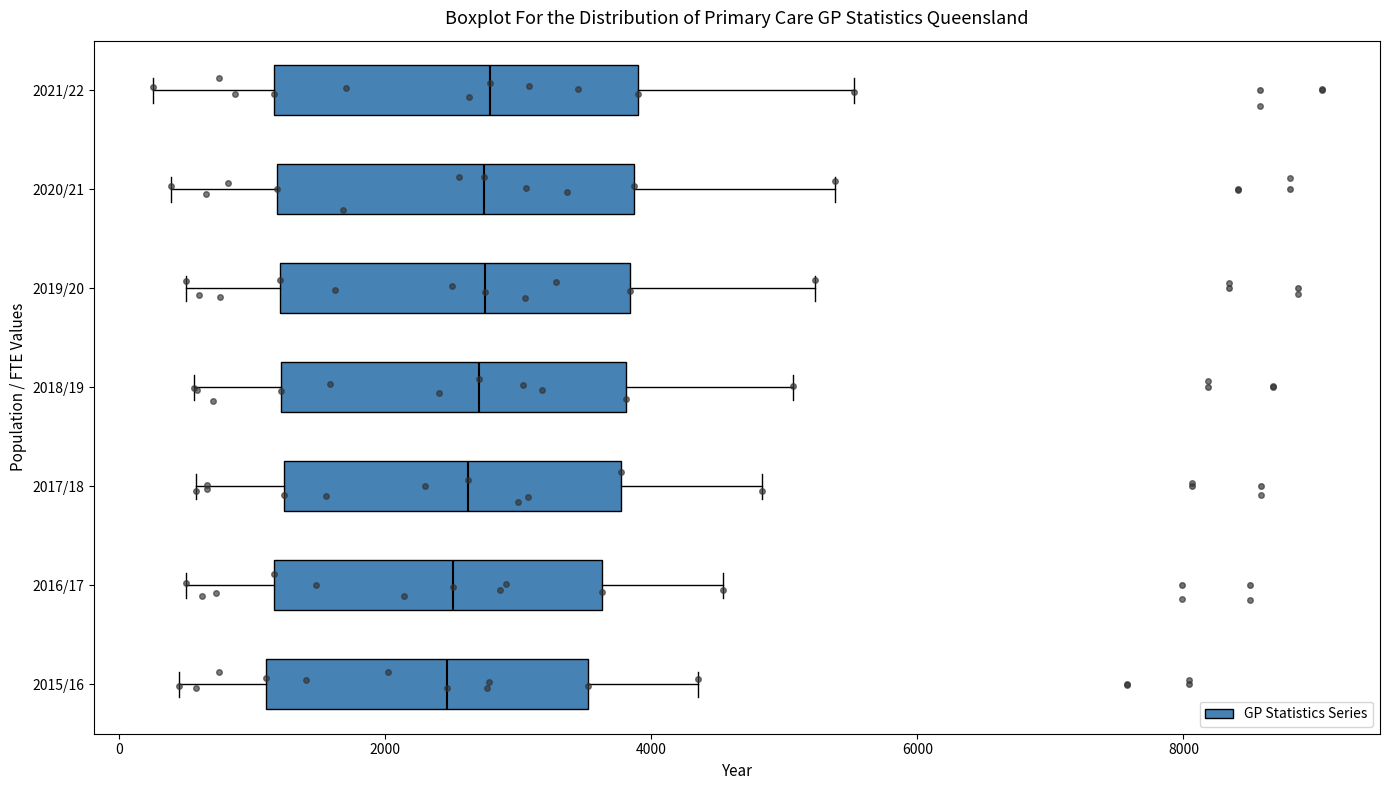

Reading bottom to top, read every box against the x-axis: the position of its median line, the range the box covers, and the ends of its whiskers. The values are not printed on the chart, so give them approximately, as read against the axis.

2015/16: median 2400, box 1000 to 3600, whiskers 400 to 4400
2016/17: median 2600, box 1200 to 3600, whiskers 400 to 4600
2017/18: median 2600, box 1200 to 3800, whiskers 600 to 4800
2018/19: median 2800, box 1200 to 3800, whiskers 600 to 5000
2019/20: median 2800, box 1200 to 3800, whiskers 600 to 5200
2020/21: median 2800, box 1200 to 3800, whiskers 400 to 5400
2021/22: median 2800, box 1200 to 3800, whiskers 200 to 5600